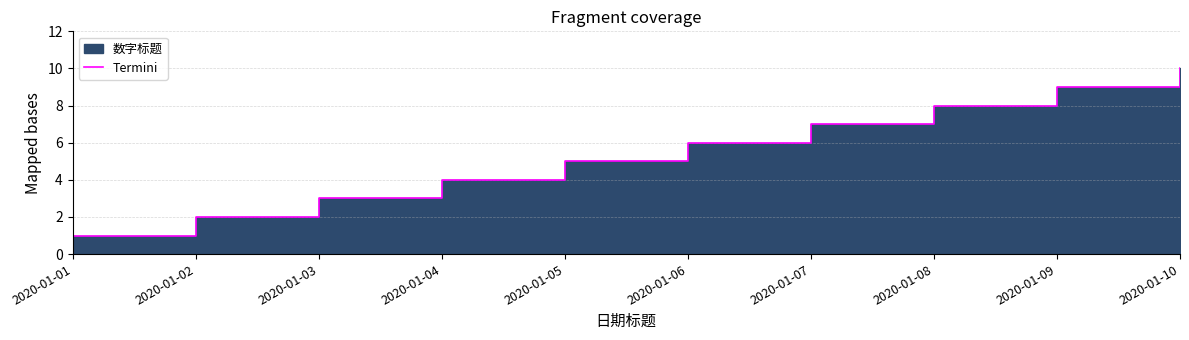

Reading left to right, extract all data points from this chart.

1	2	3	4	5	6	7	8	9	10